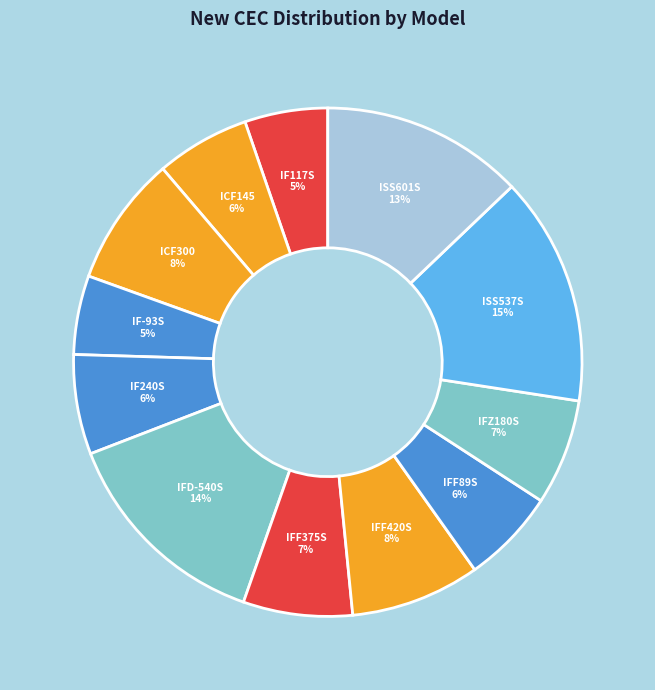

How many slices are in this pie chart?

12